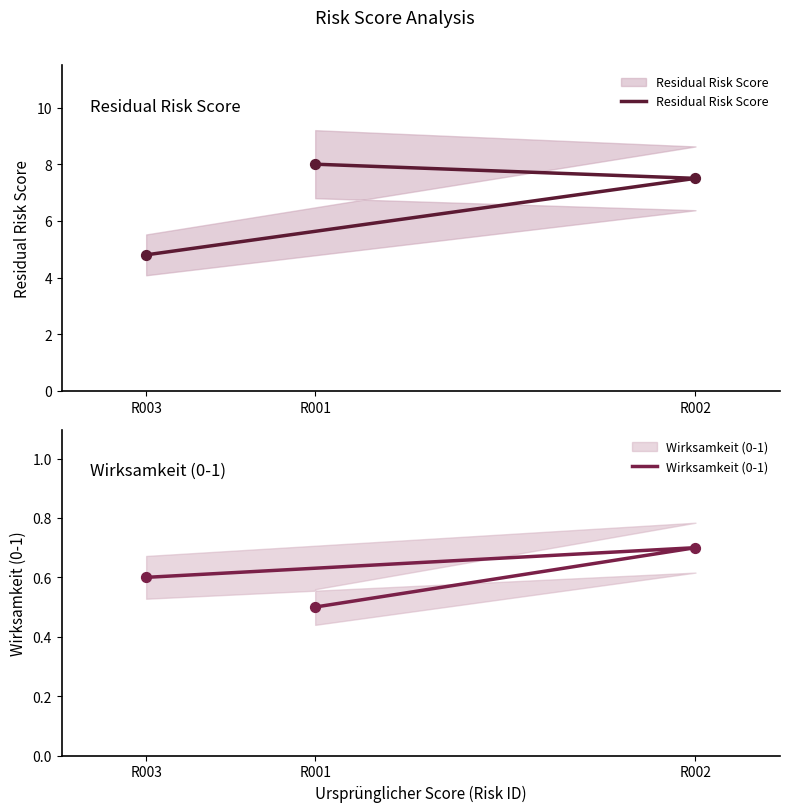

Which series contains the highest Y value?

Residual Risk Score